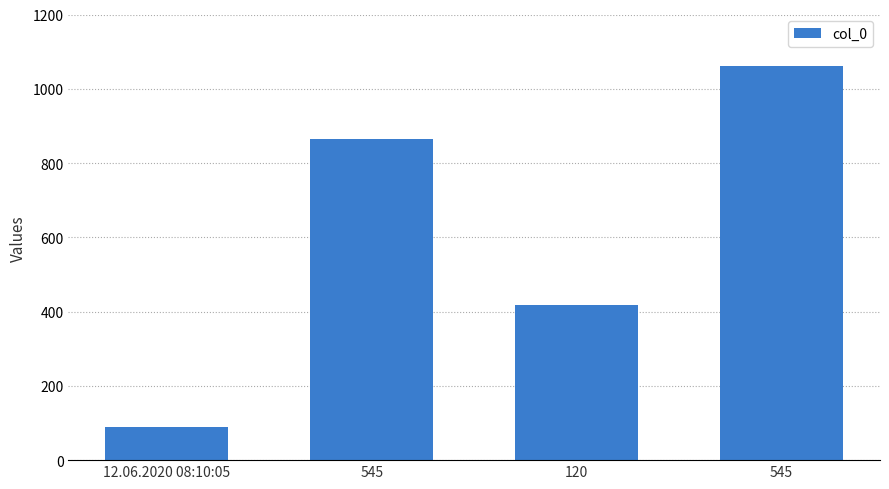

Reading left to right, what are all the values shown in this chart?

12.06.2020 08:10:05=90	545=864	120=417	545=1061